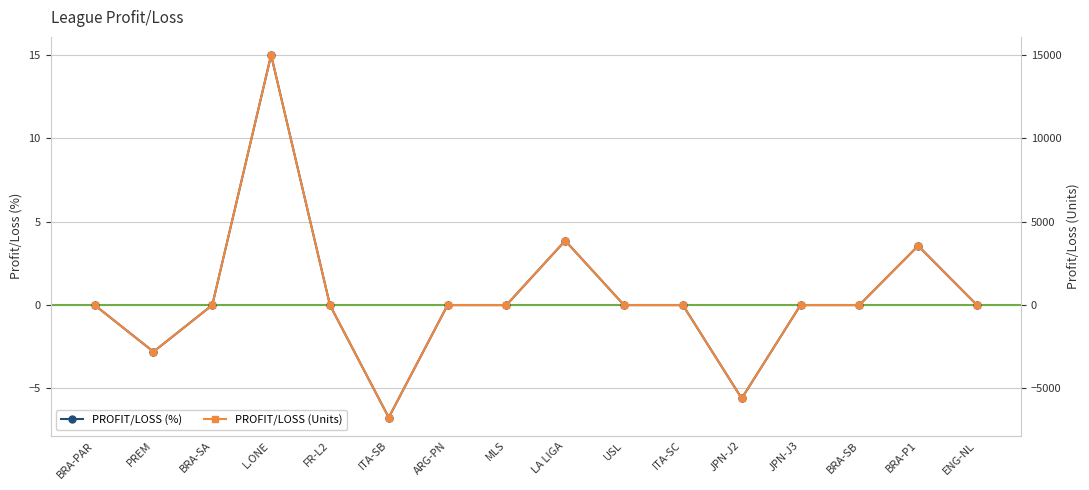

The PROFIT/LOSS (%) series shows -3.1 at JPN-J2. True or false?

False